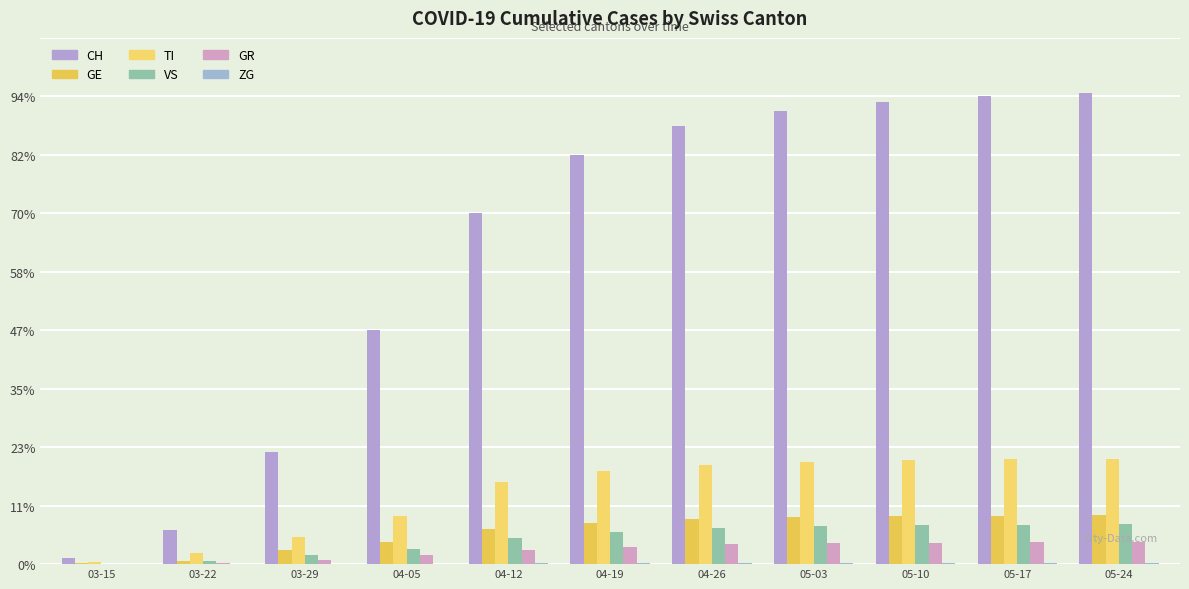

Does the chart contain stacked bars?

No